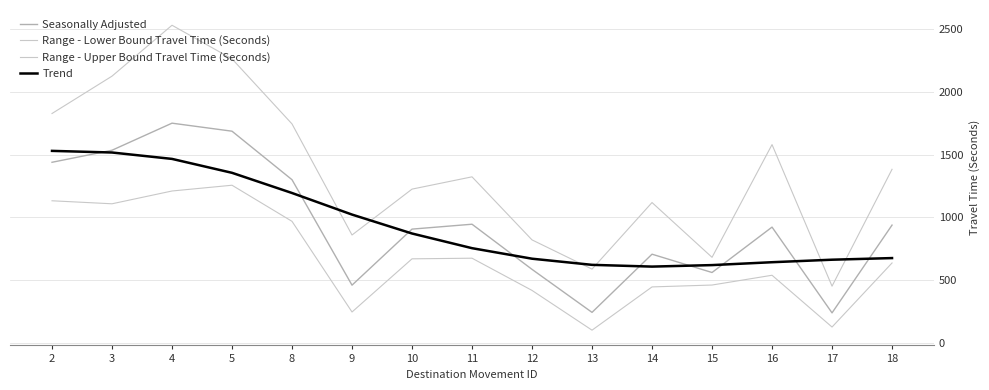

Does the chart display data point markers on the line(s)?

No